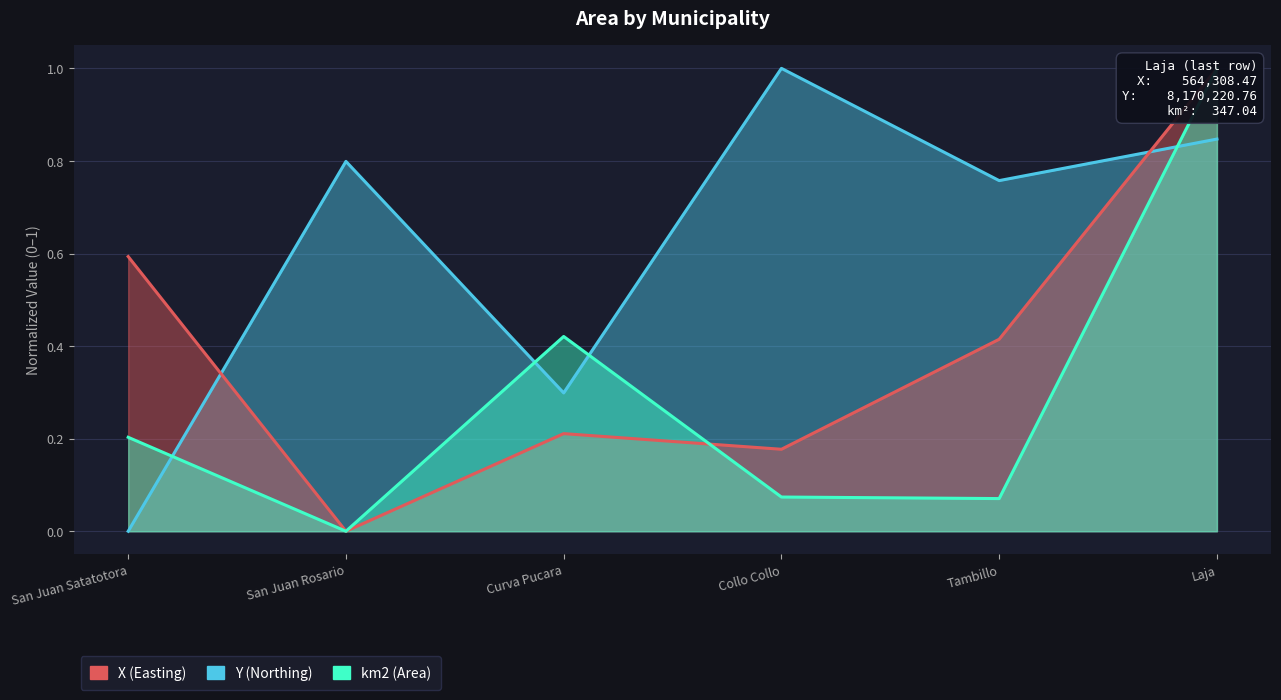

Does the chart display data point markers on the line(s)?

No